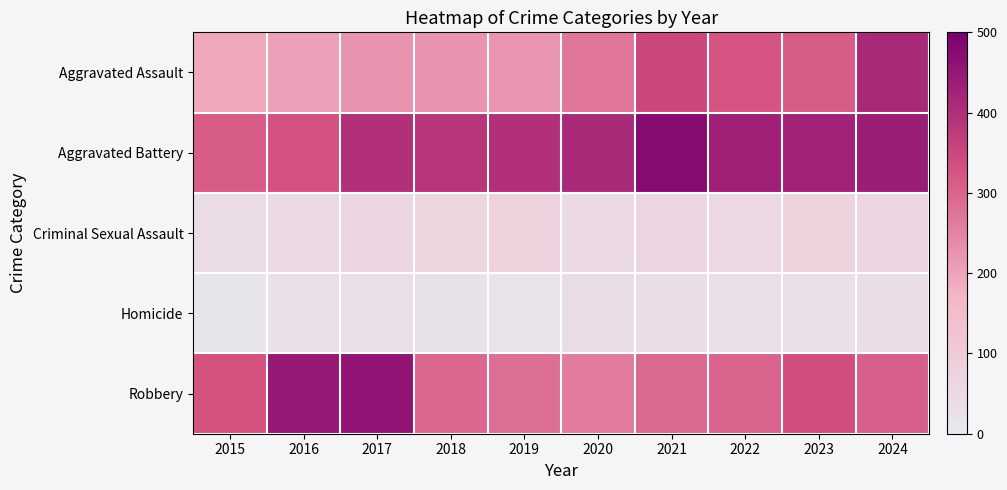

At how many categories does at least one series exceed 456?

2